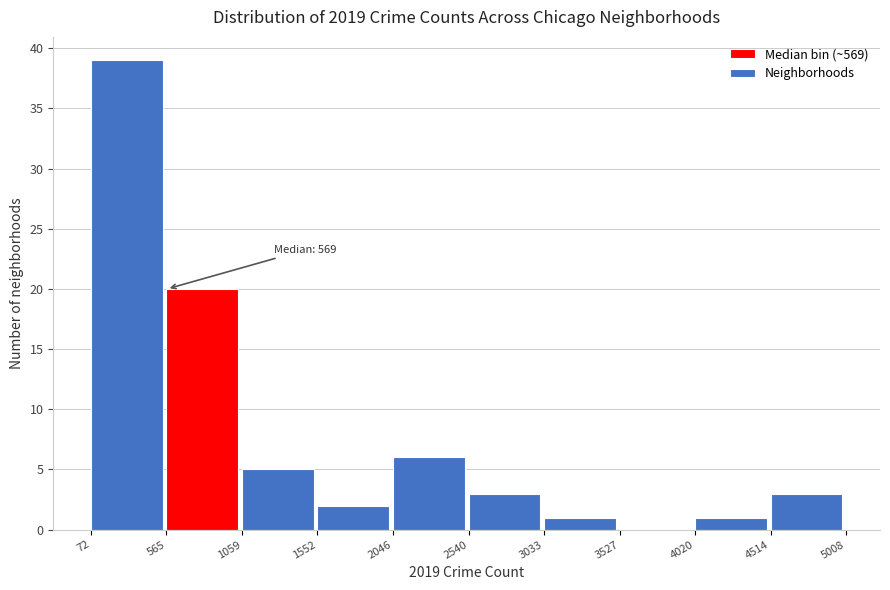

Over which range of the x-axis is the bar tallest?

72 to 565